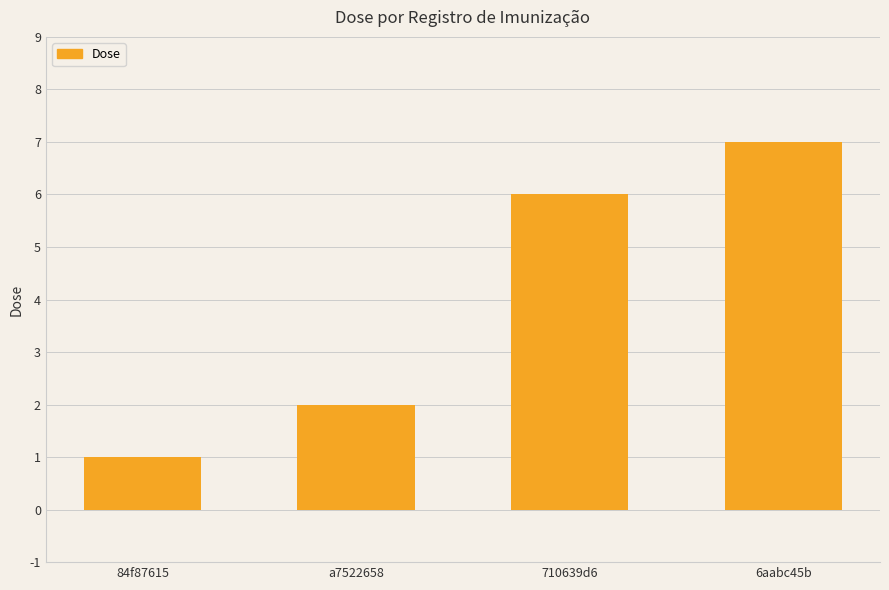

The value at a7522658 is 2. True or false?

True